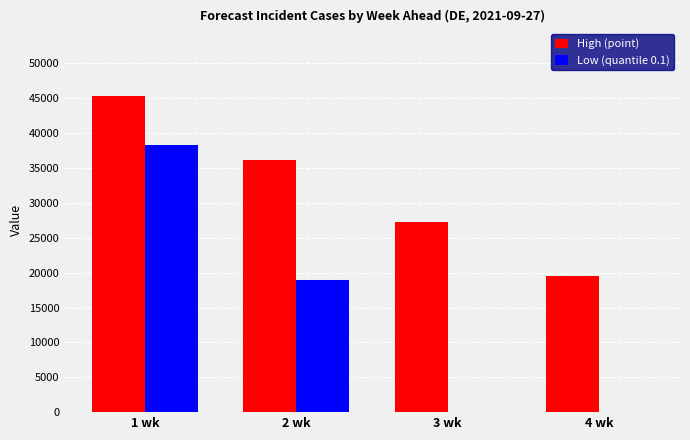

Between 3 wk and 4 wk, which series saw the biggest shift?

High (point)